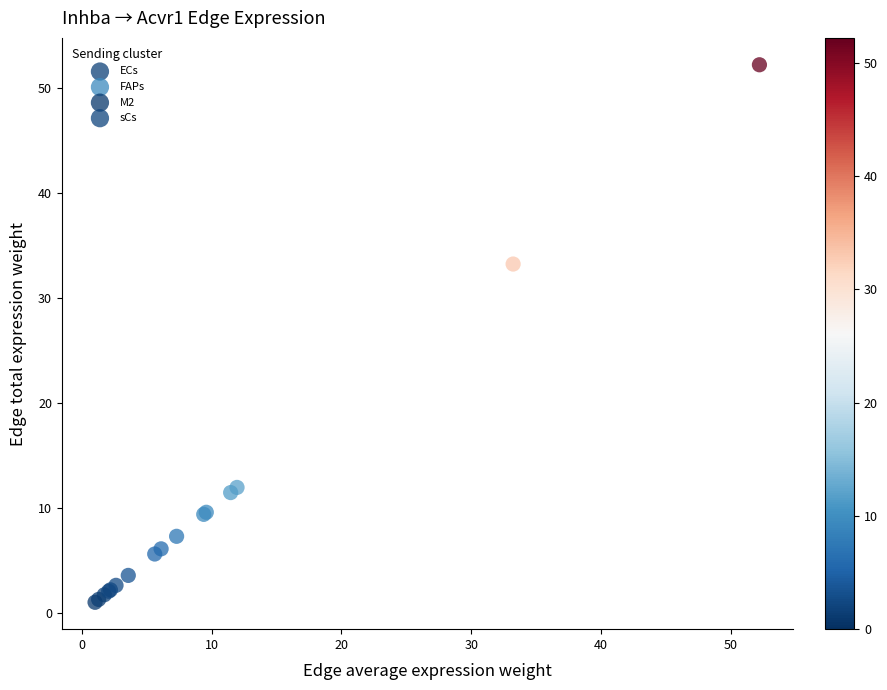

Which series has the largest Y range (max minus min)?

FAPs